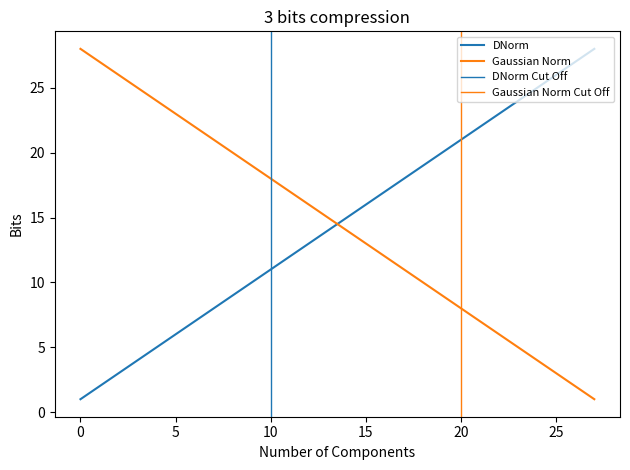

What is the sum of the DNorm values at 12 and 24?

38